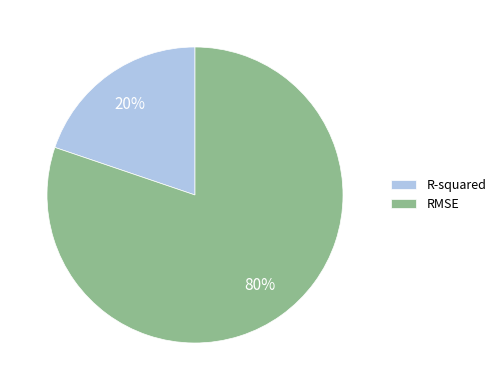

Approximately how many times larger is the value at R-squared compared to RMSE?

0.2